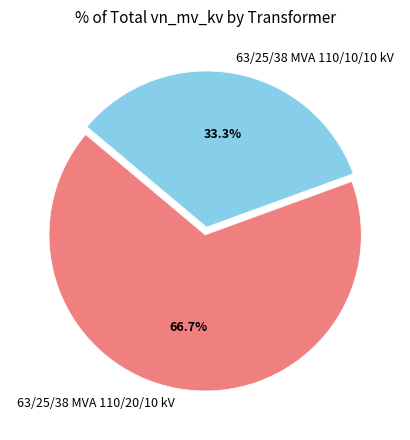

Combined, do 63/25/38 MVA 110/20/10 kV and 63/25/38 MVA 110/10/10 kV account for over 50%?

Yes